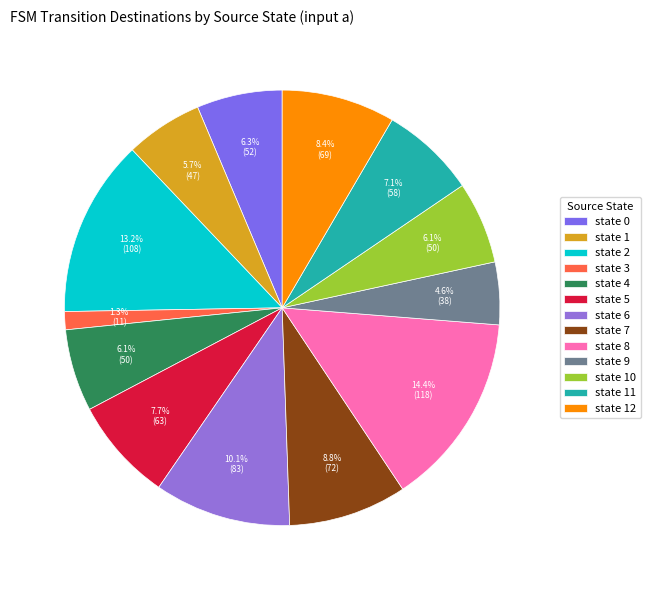

Does any single category account for the majority?

No